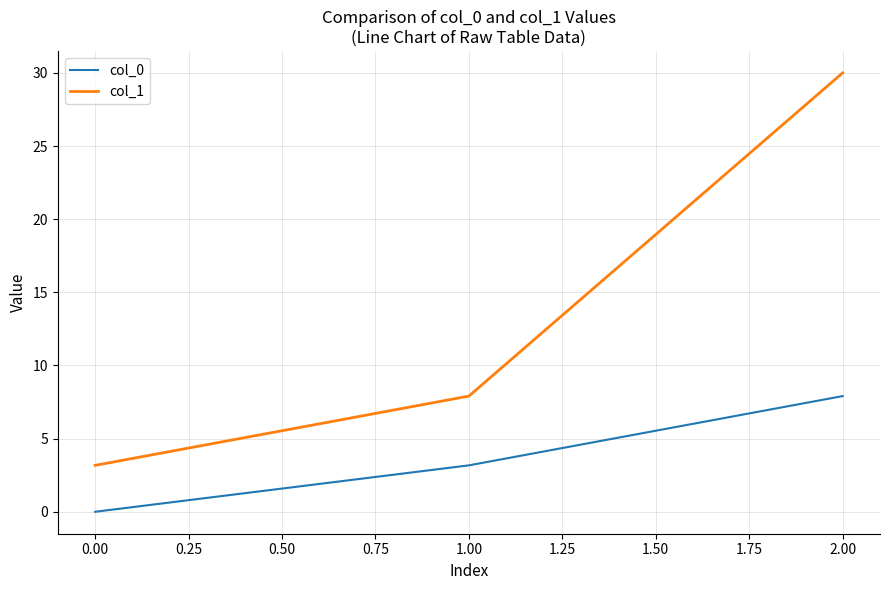

Rank the series at 0.00 from lowest to highest value.

col_0, col_1